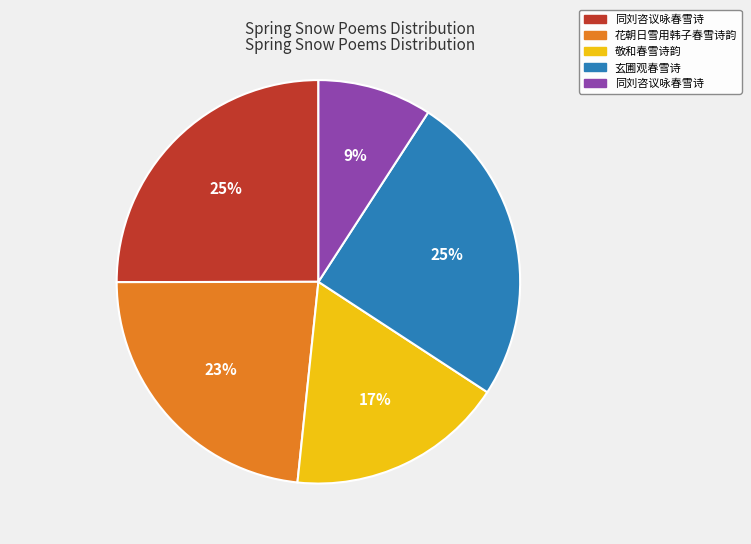

Does any single category account for the majority?

No